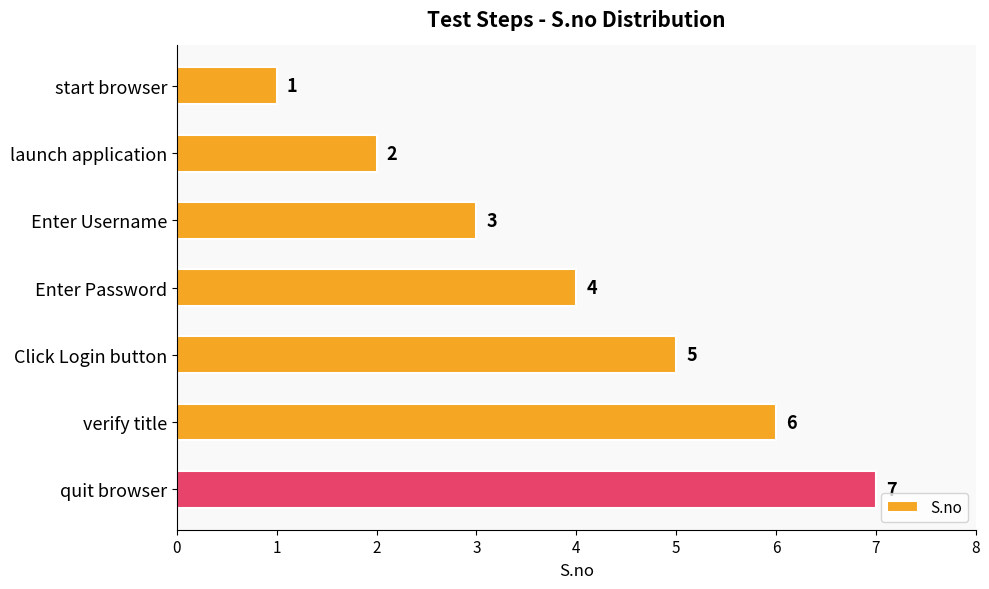

How many values are between 2 and 6?

5